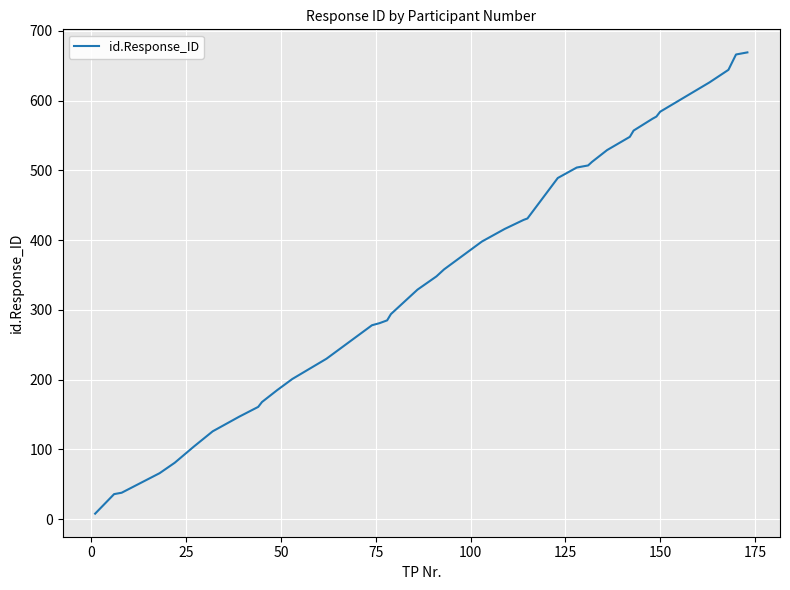

What is the maximum value shown in the chart?

669